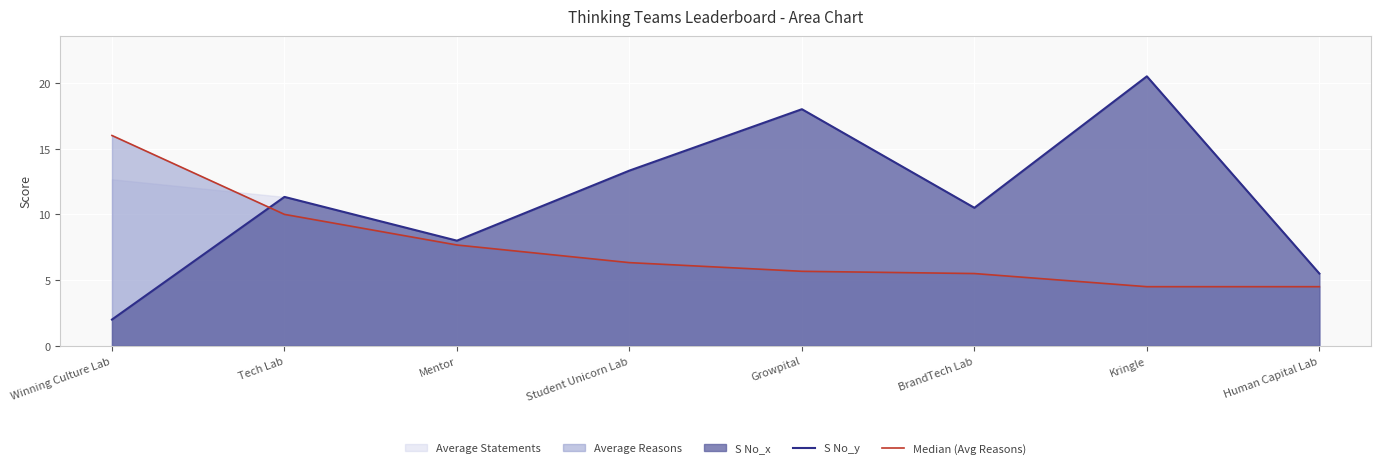

What is the difference between the second highest and minimum values in the S No_y series?

16.0